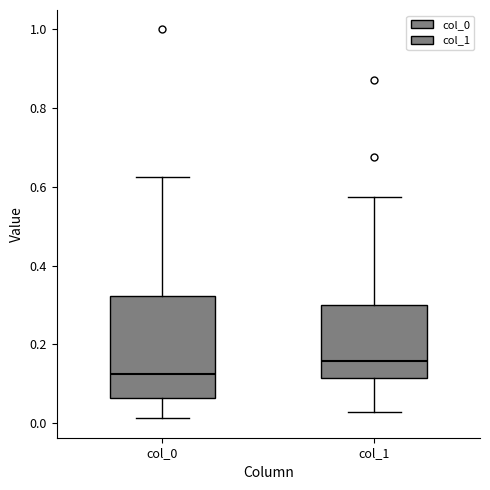

Which box has the highest median line?

col_1